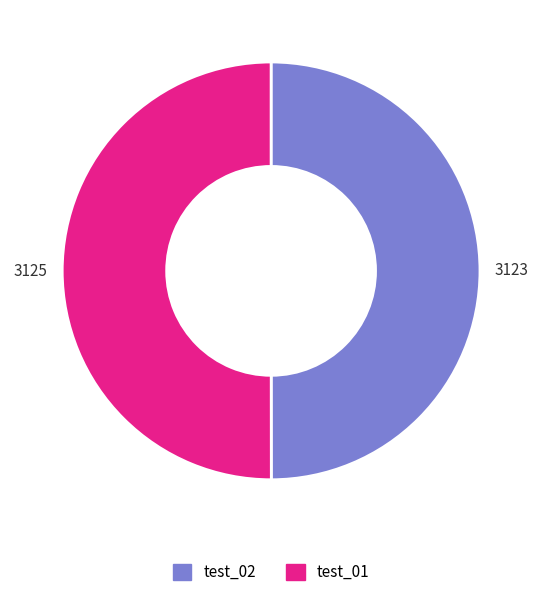

Approximately how many times larger is the value at test_02 compared to test_01?

1.0